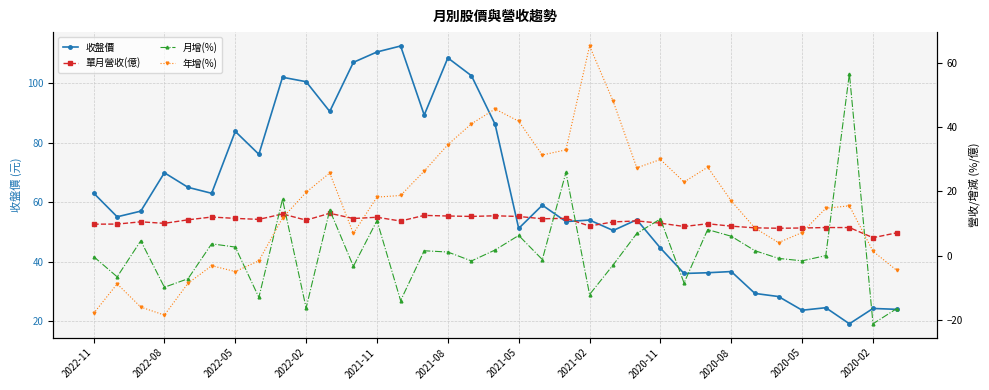

How many lines are shown in the chart?

4